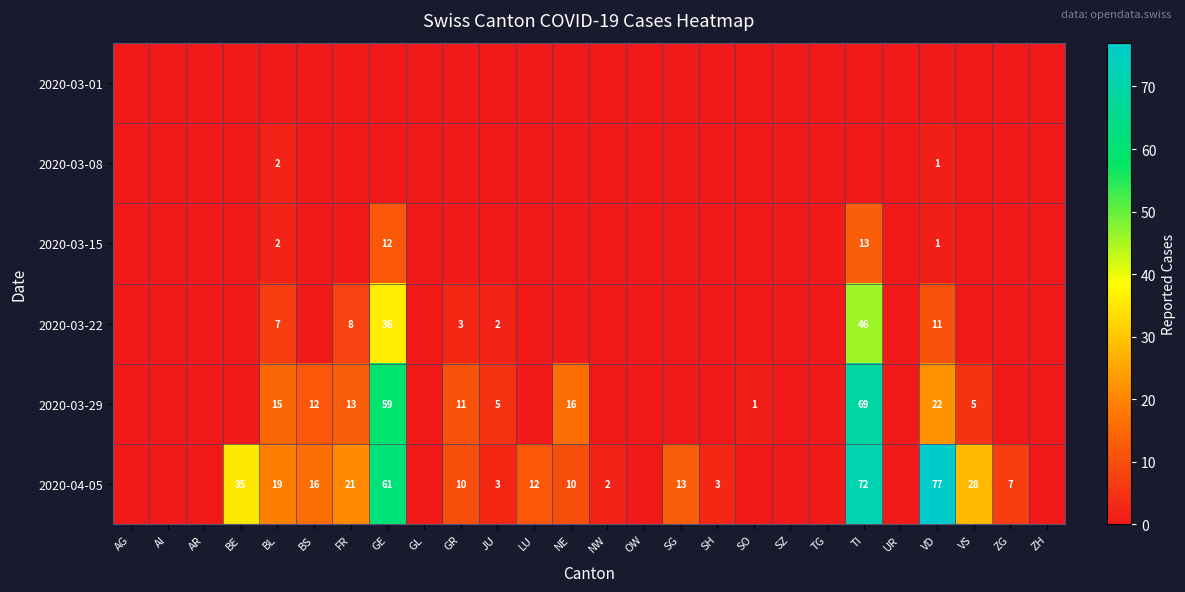

The 2020-03-29 series shows 2 at SO. True or false?

False